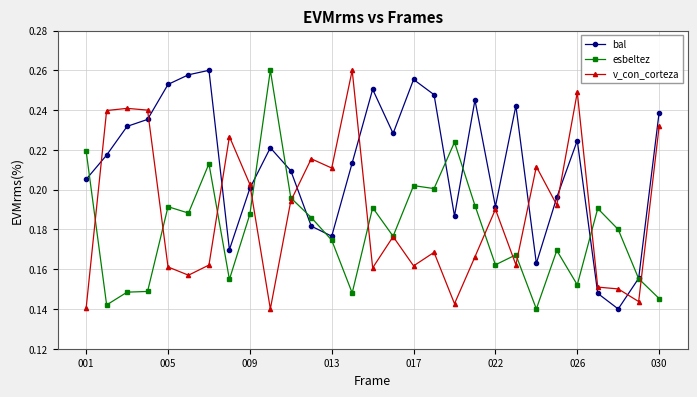

Count the bal values in the range 0 to 1.

29